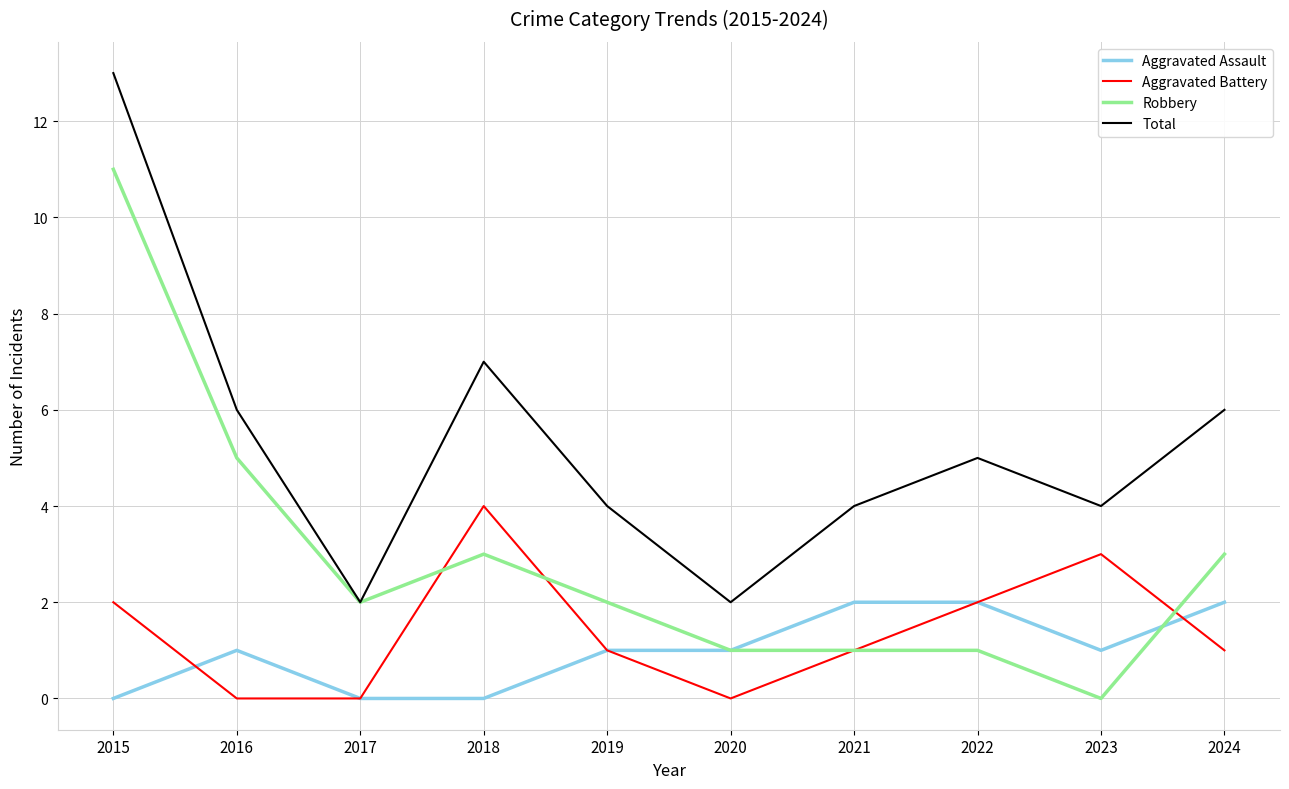

Is the value of Robbery at 2016 greater than the value of Total at 2015?

No